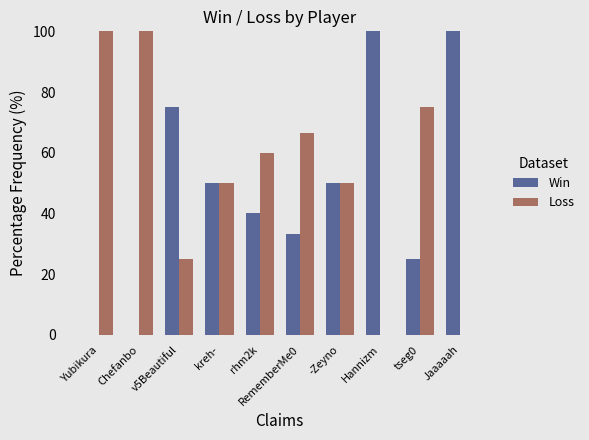

What is the total value across all series at tseg0?

100.0